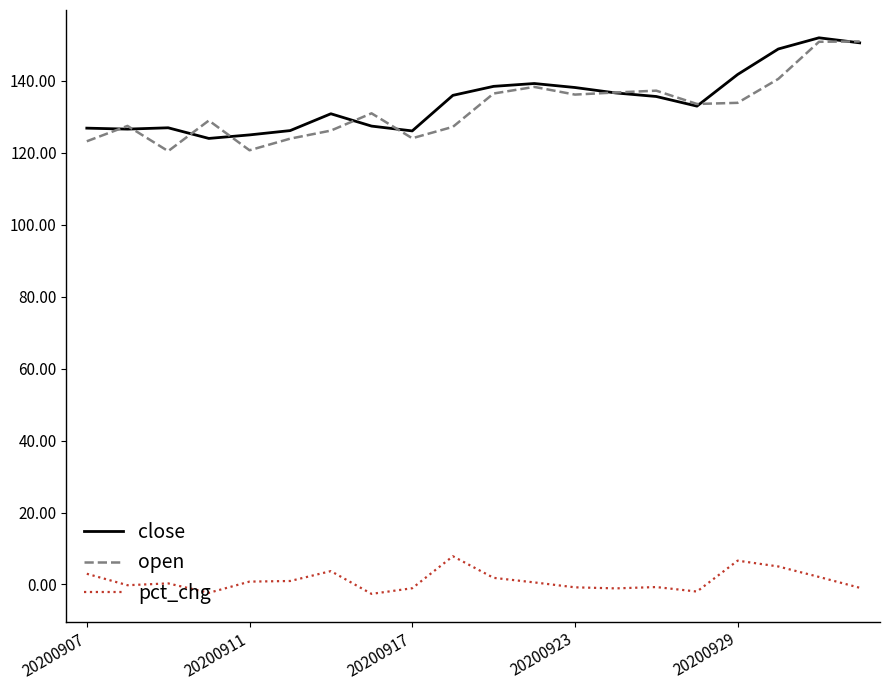

True or false: pct_chg and close intersect in this chart.

False